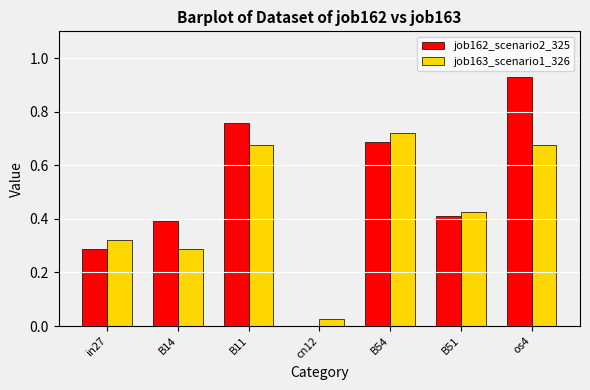

What is the sum of all job163_scenario1_326 values?

3.1